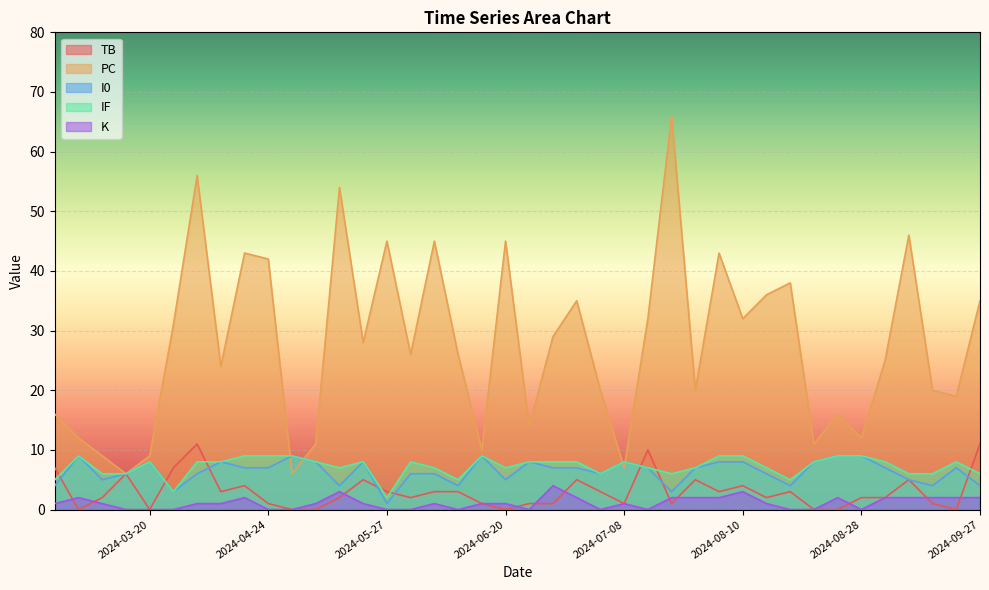

What is the difference between the maximum and minimum values in the K series?

4